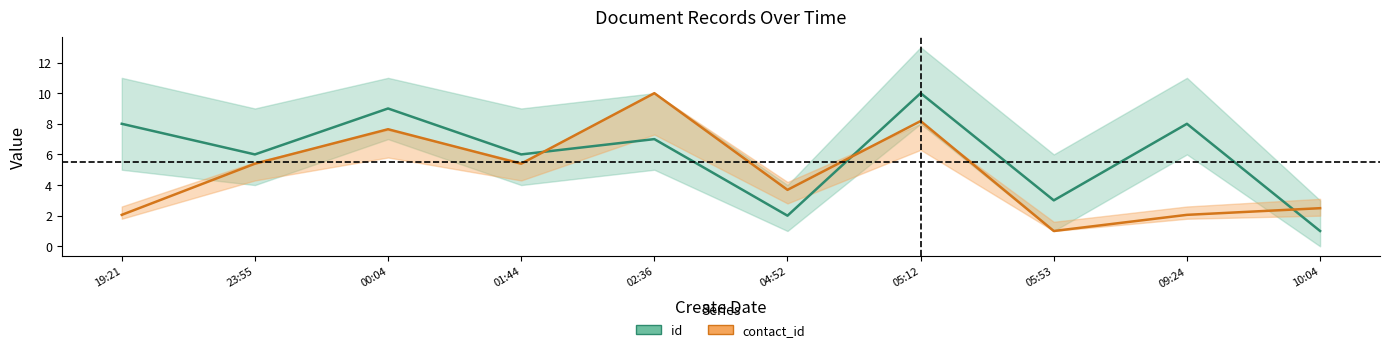

Which series changed the most between 05:12 and 10:04?

id